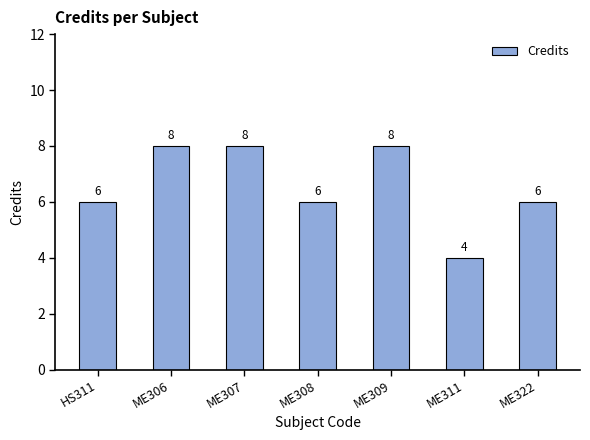

What is the average value?

7